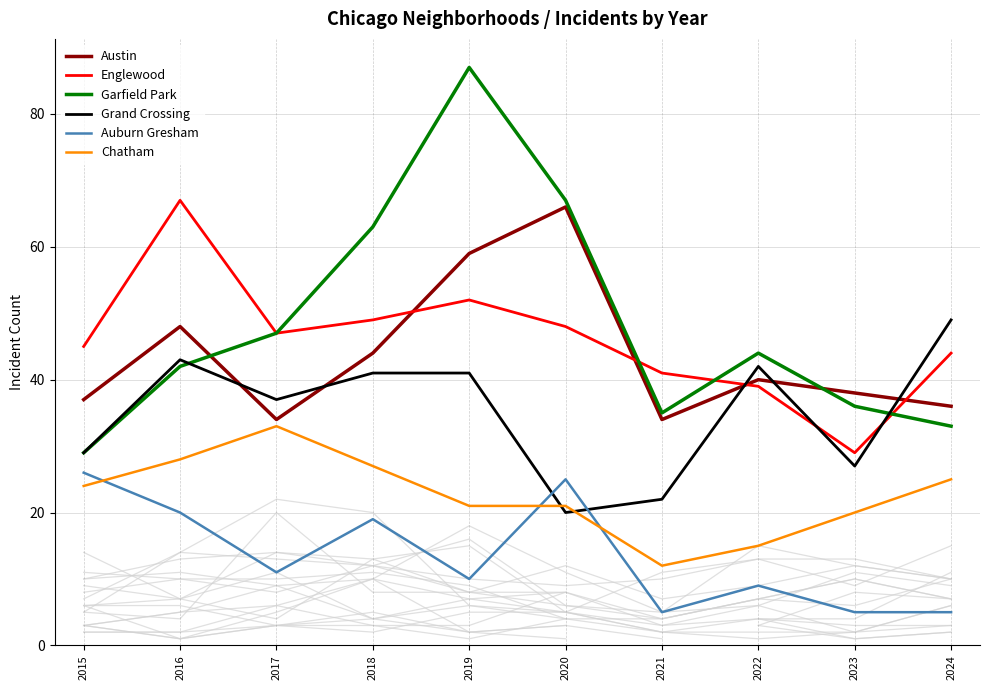

Rank the series at 2021 from highest to lowest value.

Englewood, Garfield Park, Austin, Grand Crossing, Chatham, Auburn Gresham